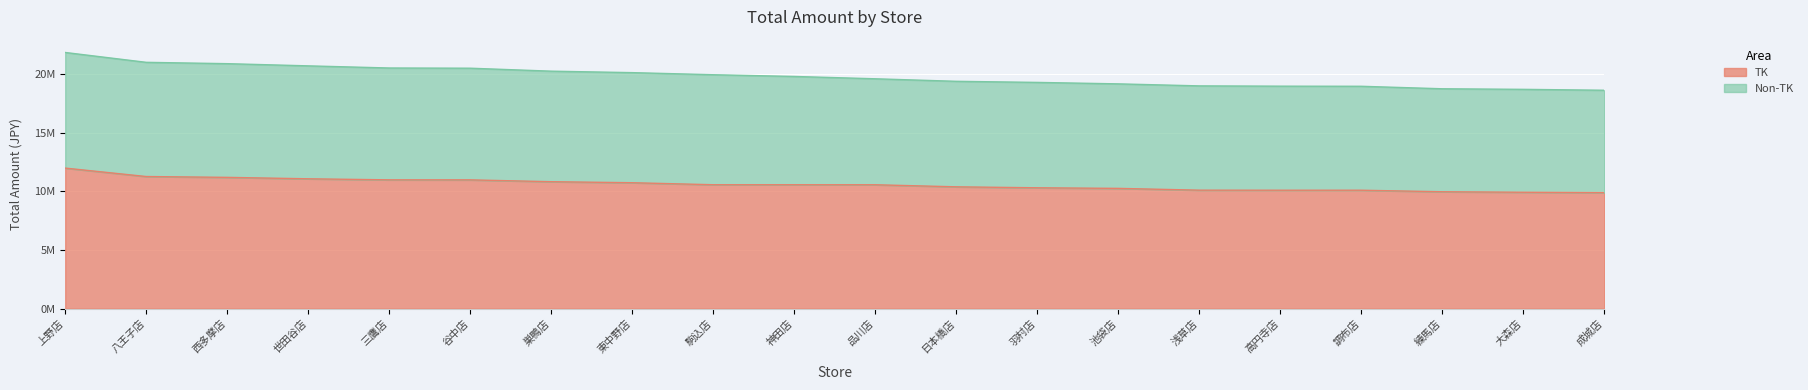

Does the chart display data point markers on the line(s)?

No